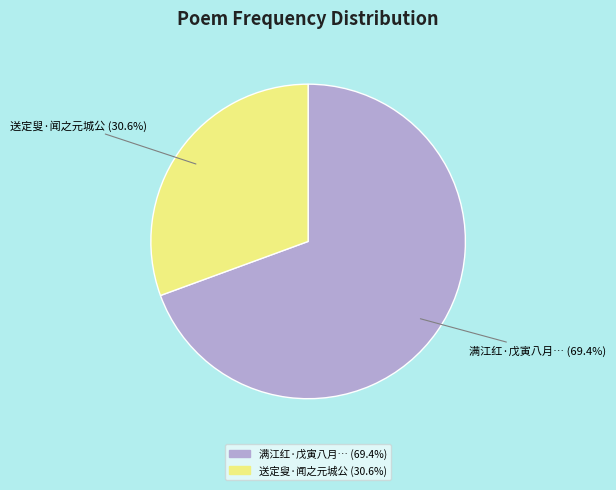

Which category has the smallest portion of the pie?

送定叟·闻之元城公